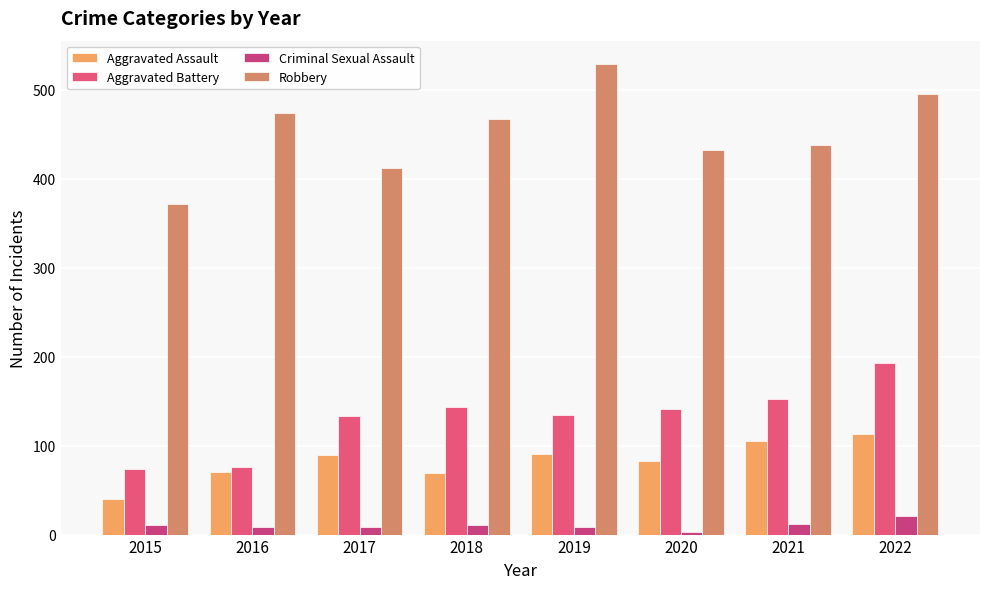

The Aggravated Assault series shows 126 at 2017. True or false?

False